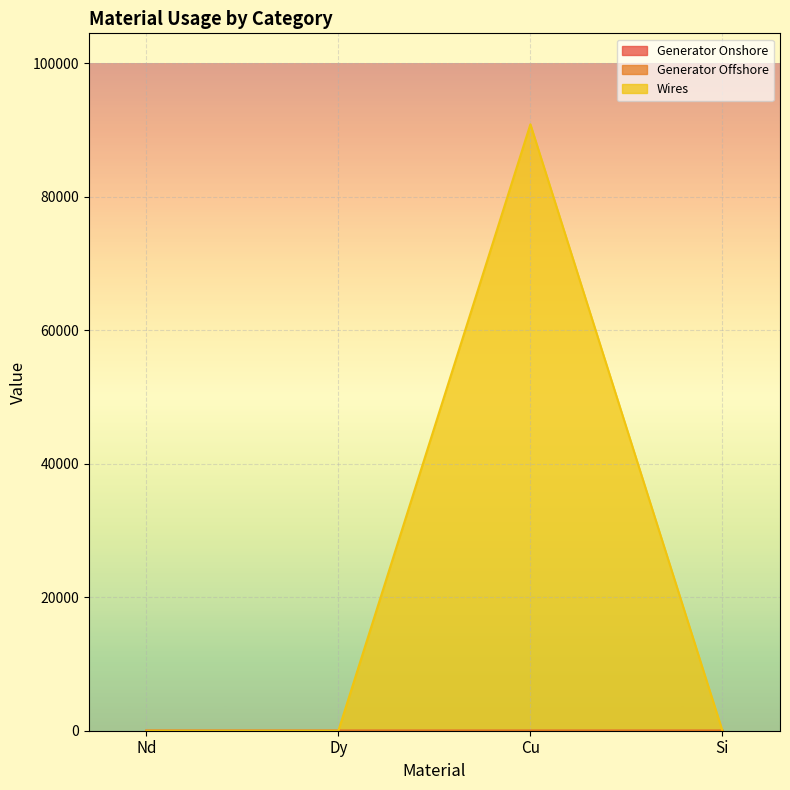

What is the highest value of the Wires series?

90837.1